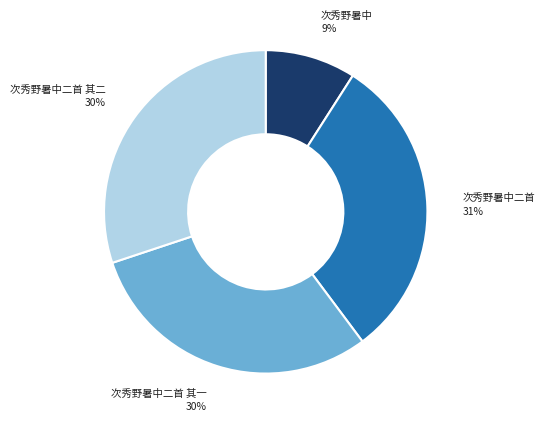

Do 次秀野暑中 and 次秀野暑中二首 其二 together represent more than half of the pie?

No